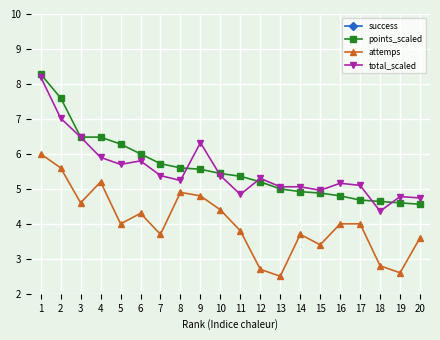

True or false: points_scaled has more than 2 points higher than both neighbors.

False